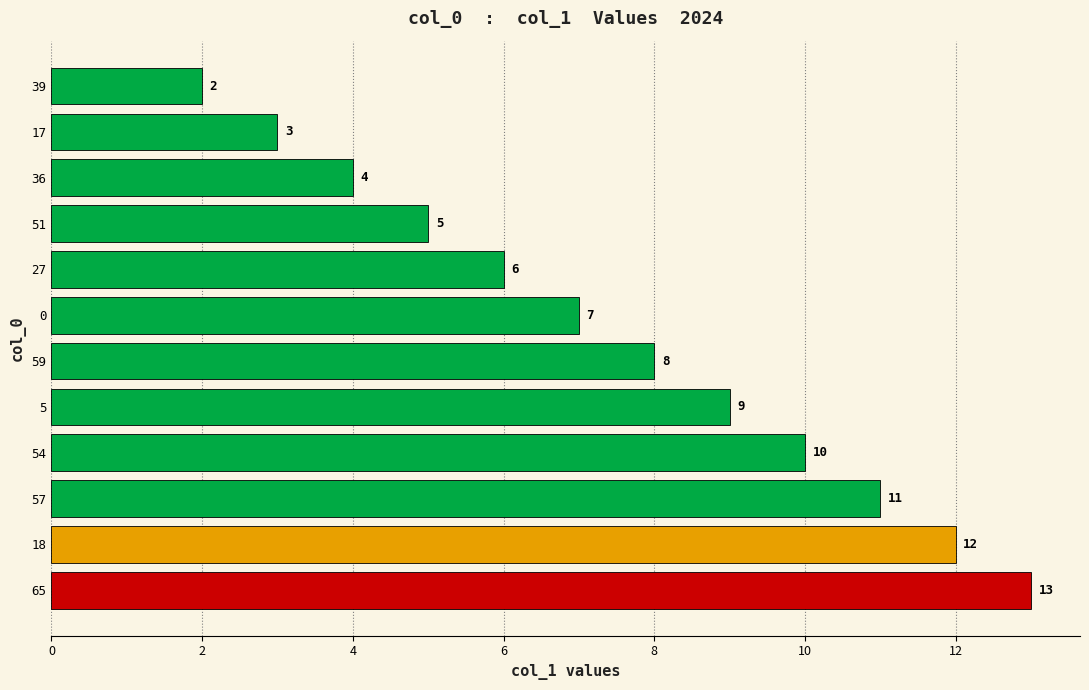

Does the chart contain stacked bars?

No